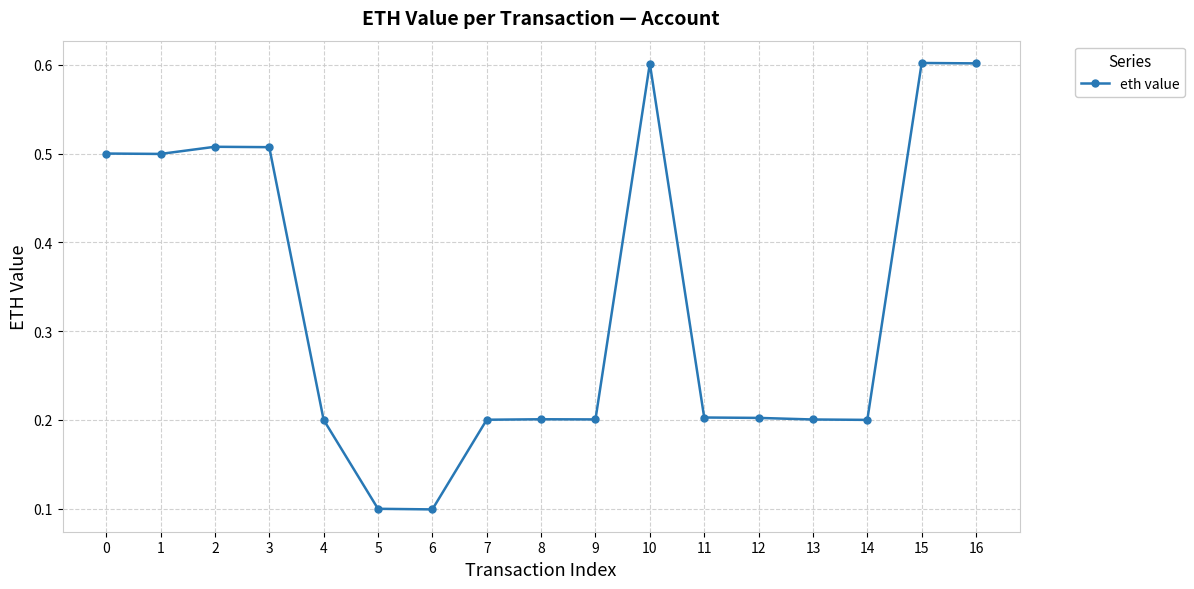

What is the sum of all values?

5.6